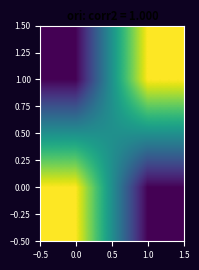

What is the maximum value shown in the chart?

1